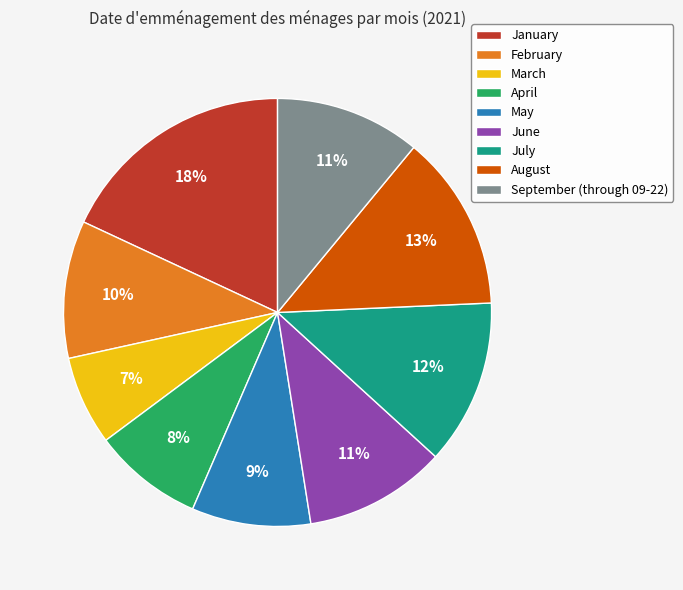

To the nearest percent, what percentage of the pie is September (through 09-22)?

11%